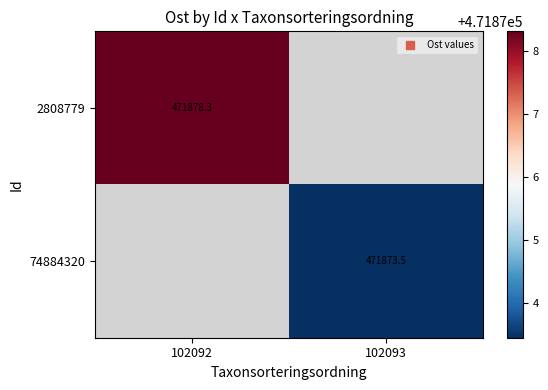

What is the greatest value displayed?

471878.3